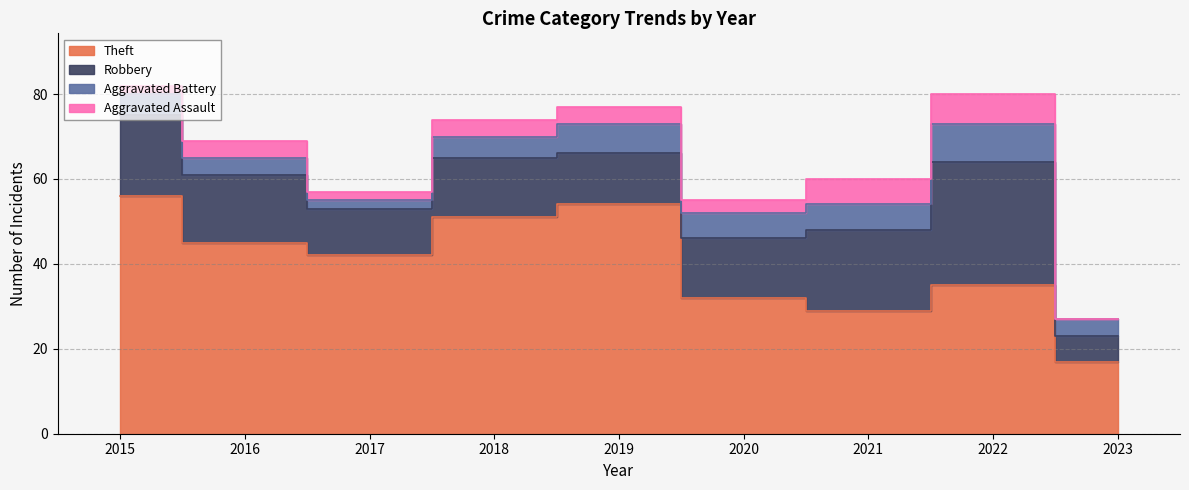

What is the difference between the second highest and second lowest values in the Aggravated Assault series?

4